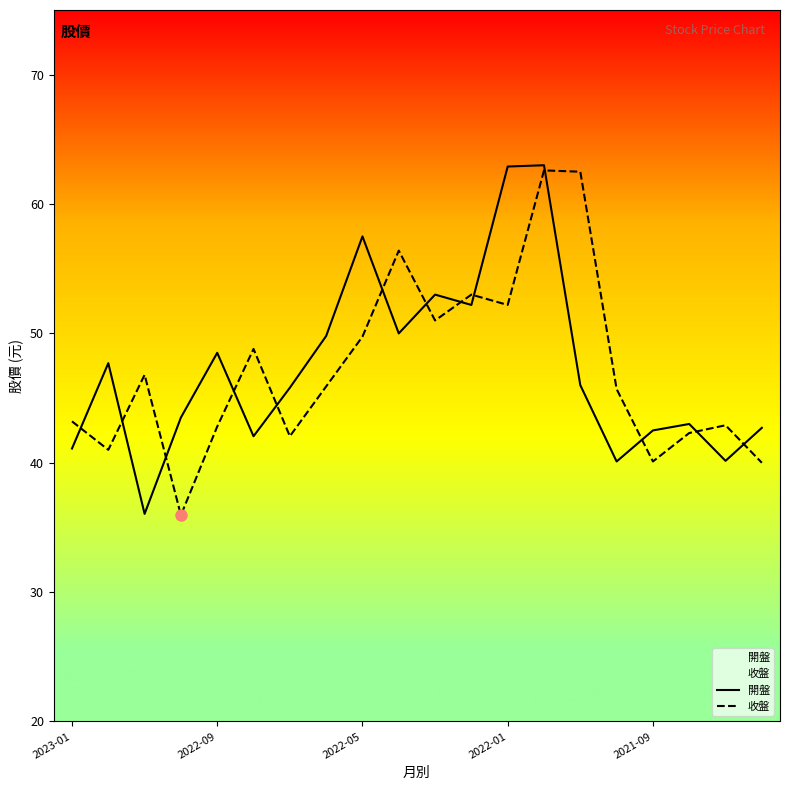

The value of 收盤 at 2021-09 is 61.7. True or false?

False